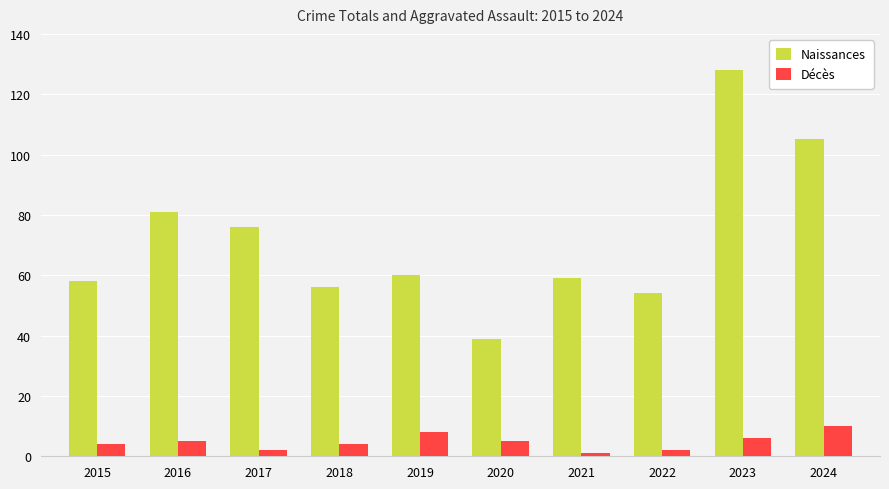

Which series has the largest total across all categories?

Naissances